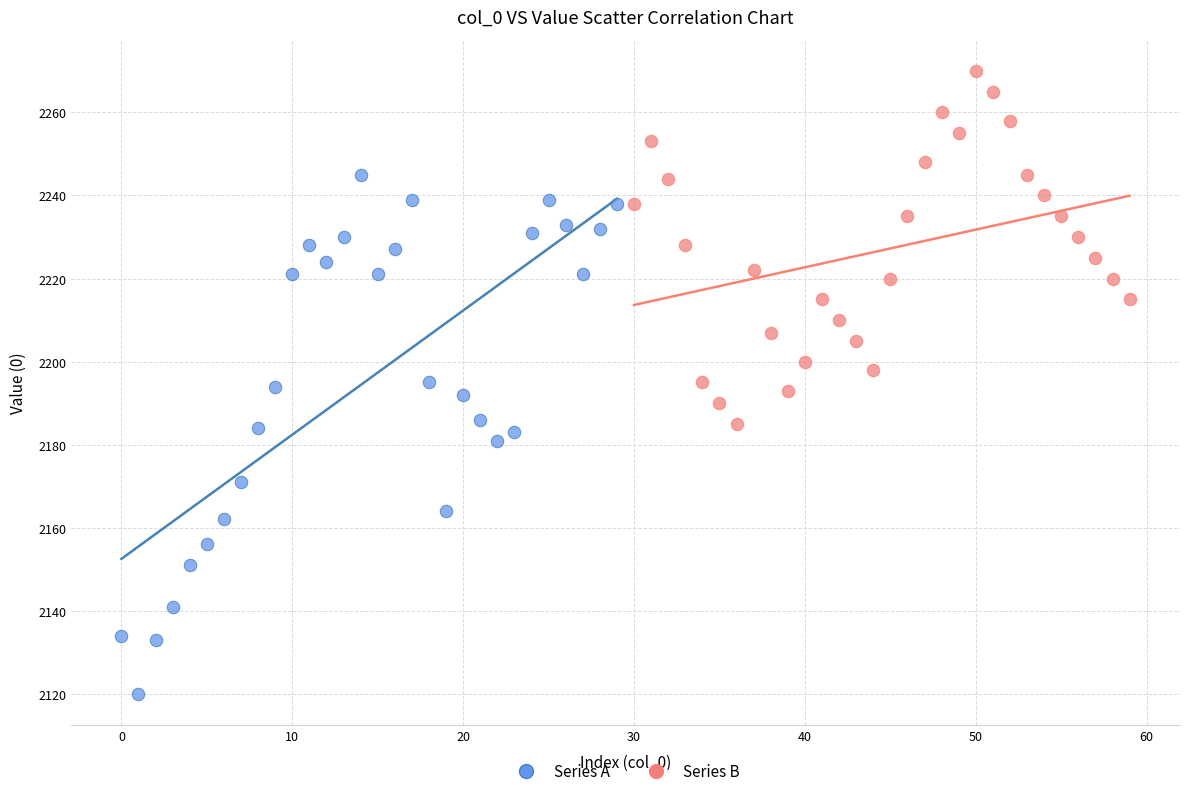

Which series contains the lowest Y value?

Series A